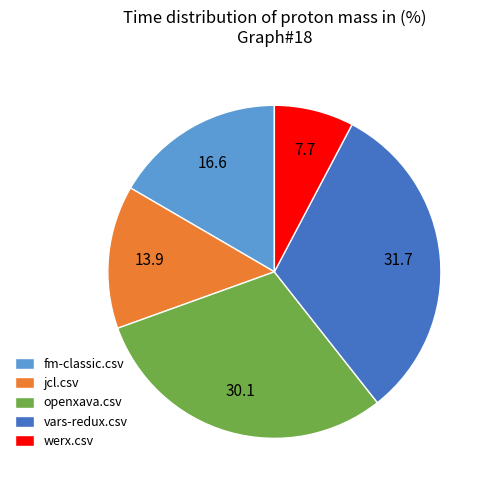

What is the smallest slice in the pie chart?

werx.csv